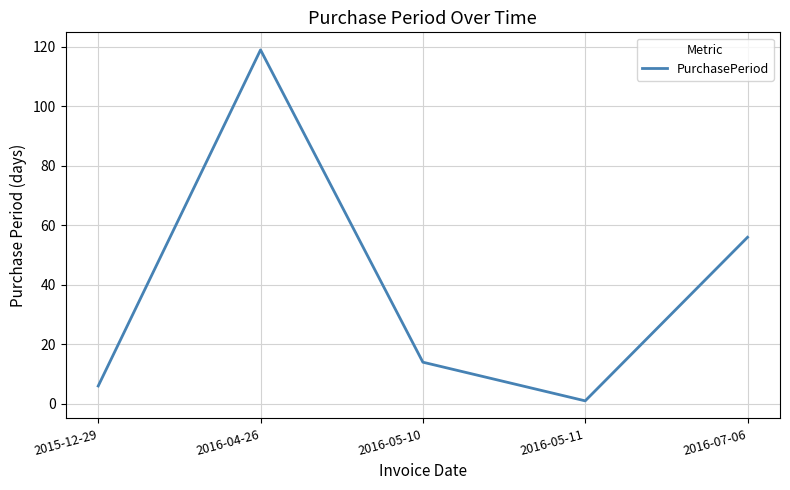

What position from the left is 2016-07-06?

5